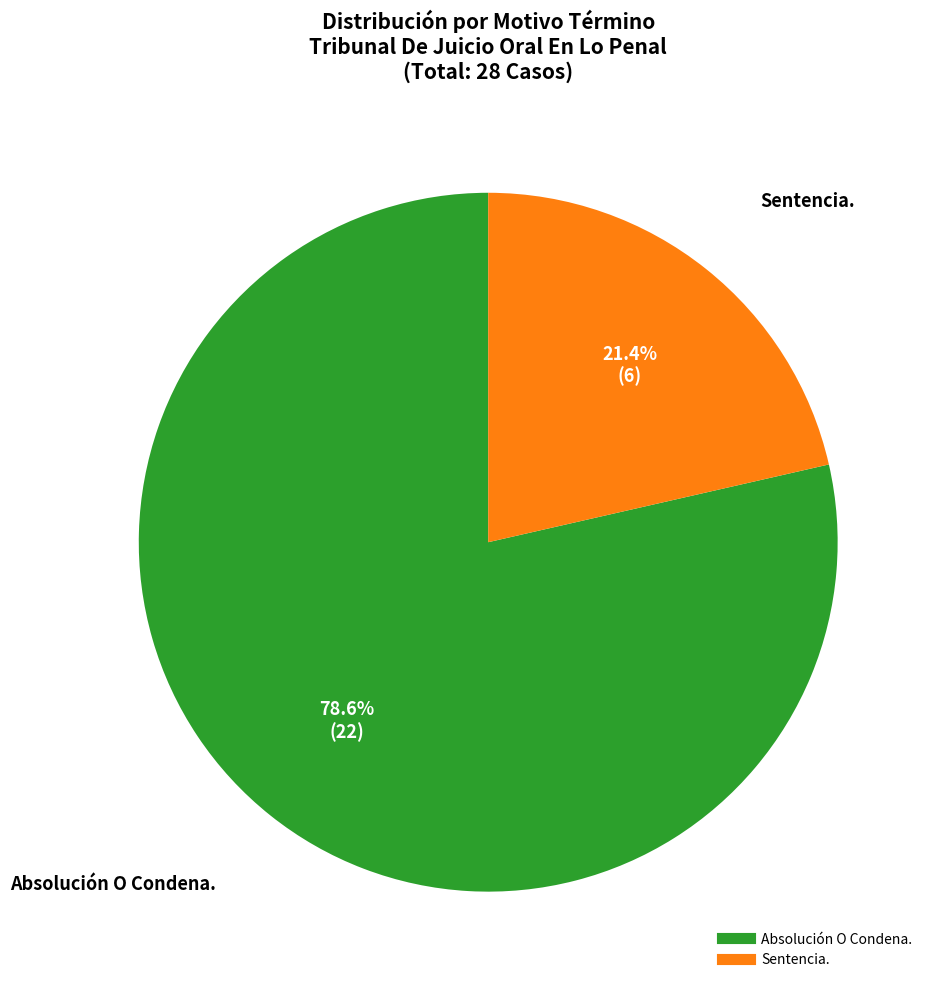

Which slice is the largest?

Absolución O Condena.